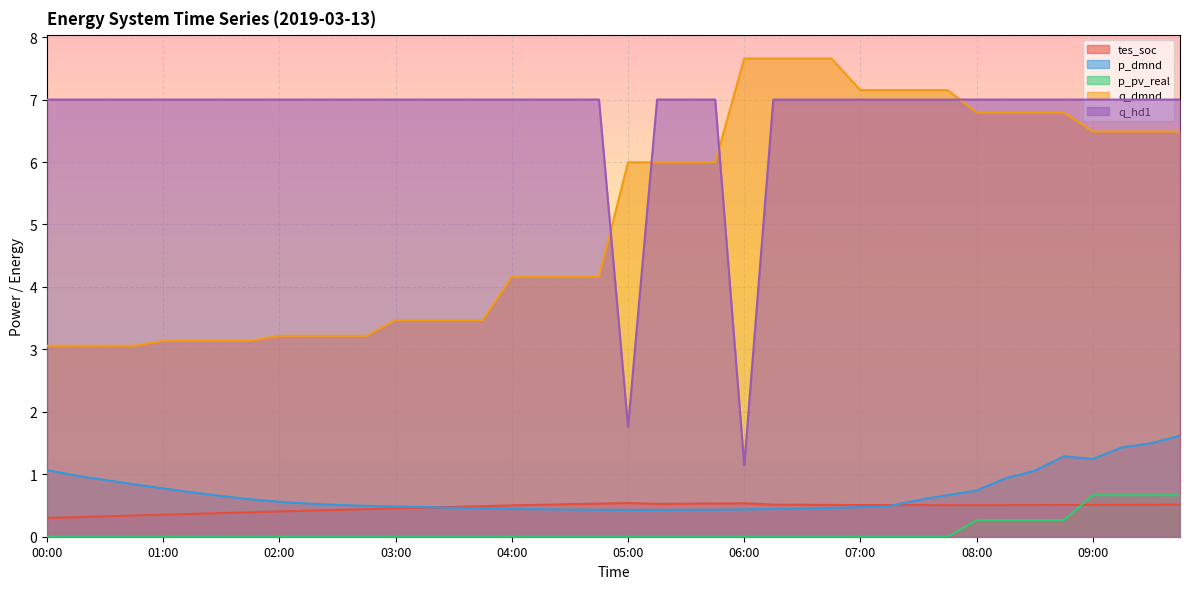

Is the value of p_pv_real at 02:00 greater than the value of tes_soc at 08:45?

No